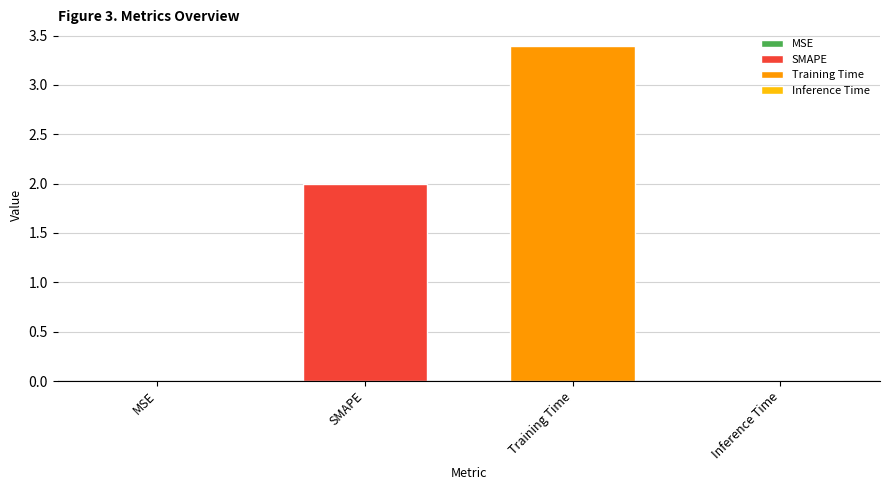

What is the sum of all values?

5.4